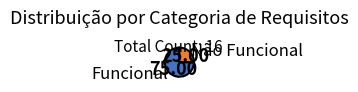

Which category accounts for the majority?

Funcional